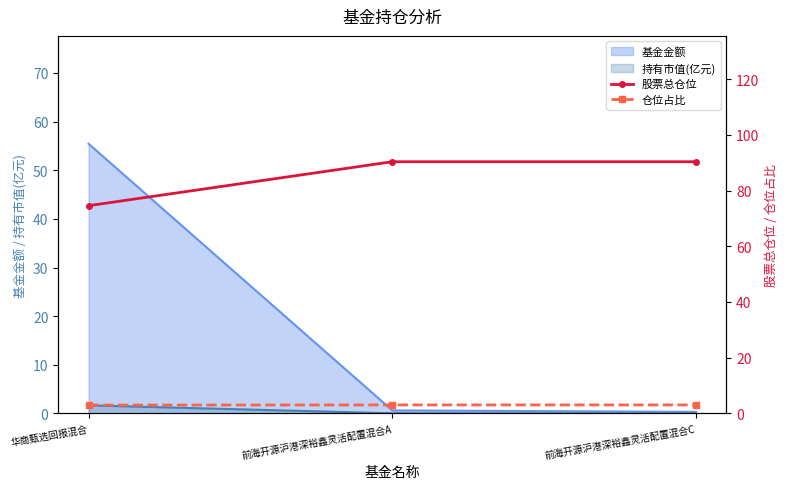

The value of 基金金额 at 华商甄选回报混合 is 55.5. True or false?

True